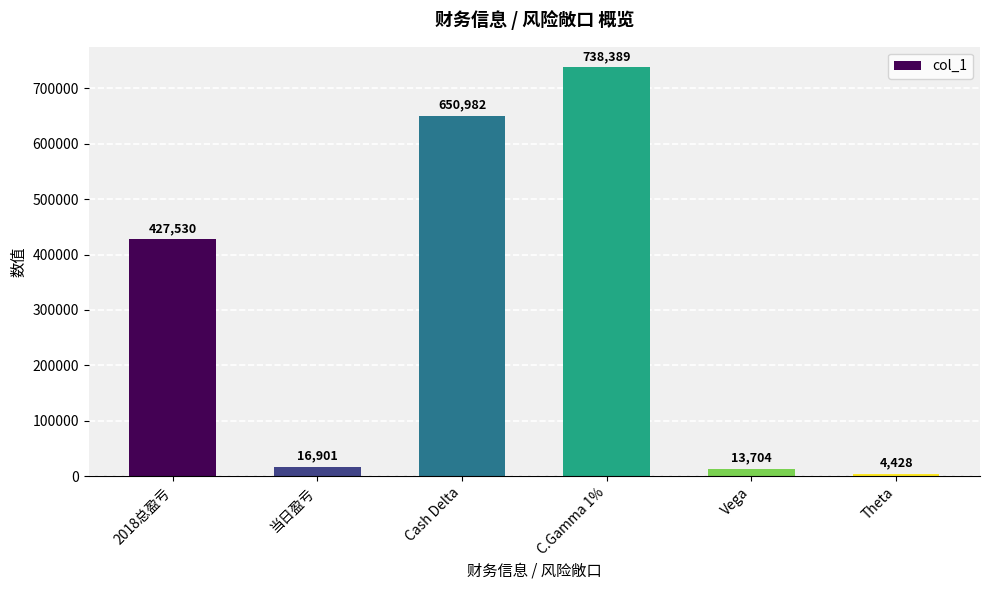

Reading left to right, transcribe all the data shown in this chart.

427530	16901	650982	738389	13704	4428